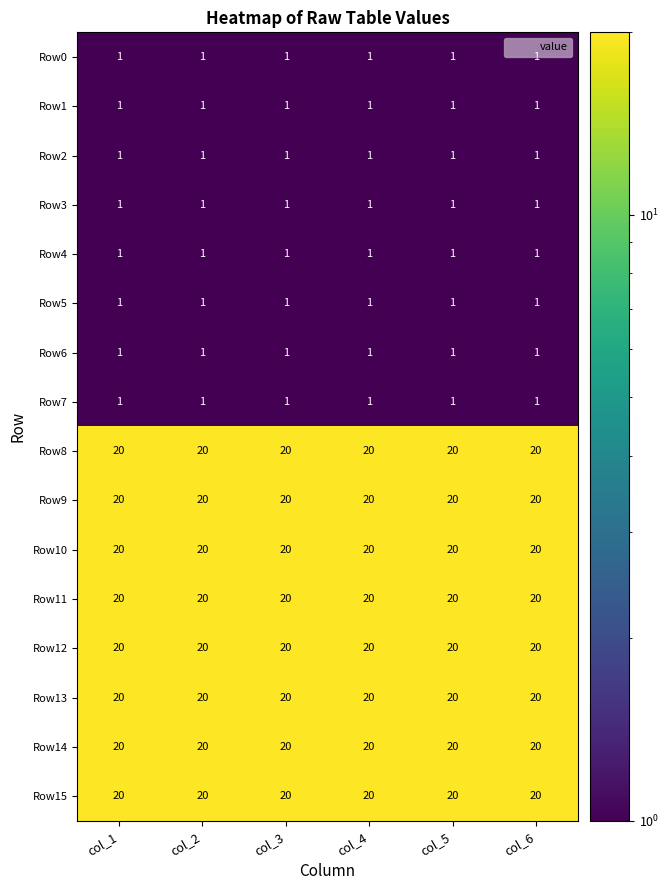

What is the difference between the highest and lowest values at col_3?

19